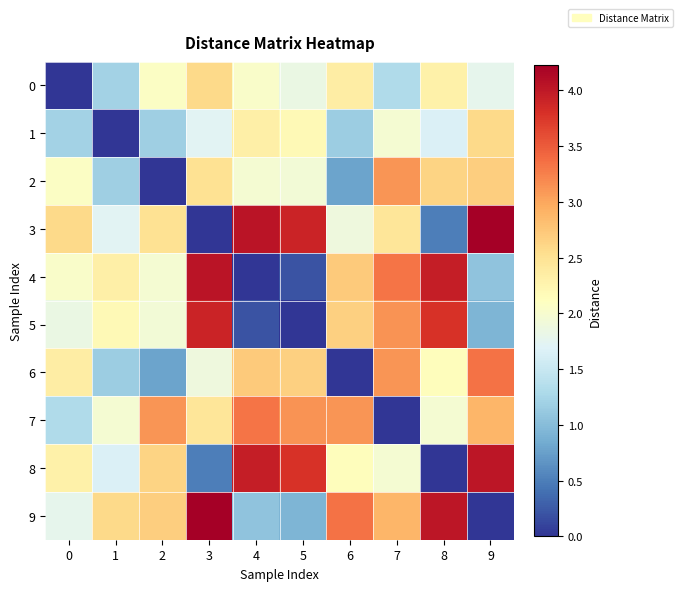

List the series in order of their peak value, highest first.

3, 9, 4, 8, 5, 6, 7, 2, 0, 1